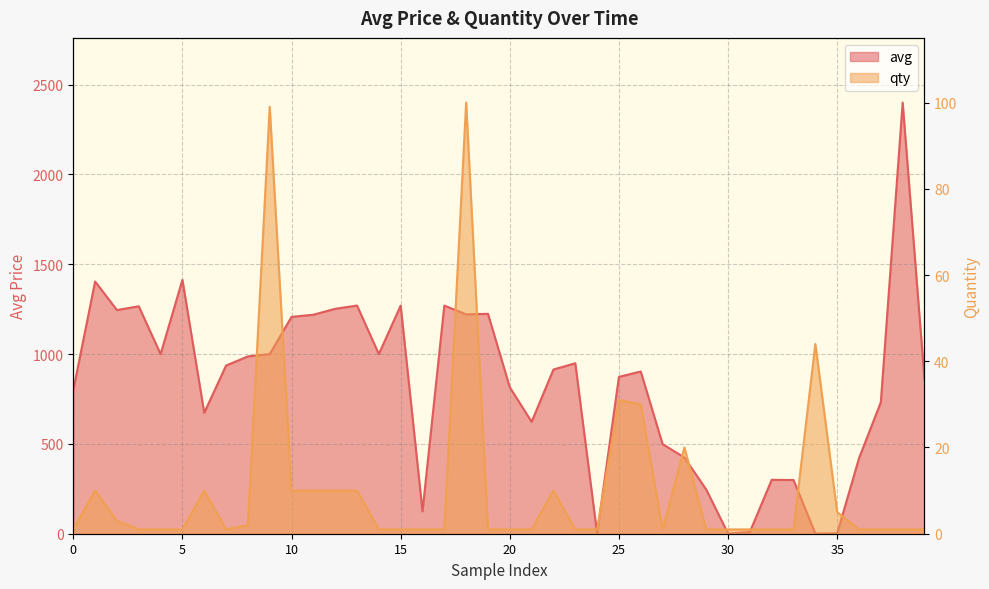

What is the average value of the qty series?

11